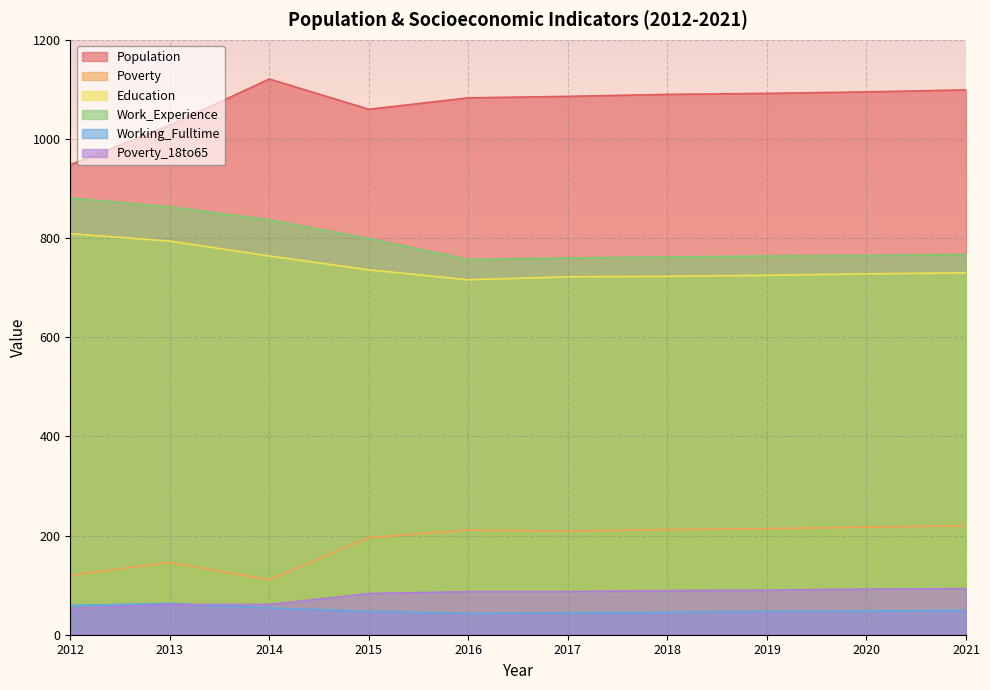

What value does the Population series have at 2018, to the nearest 50?

1100